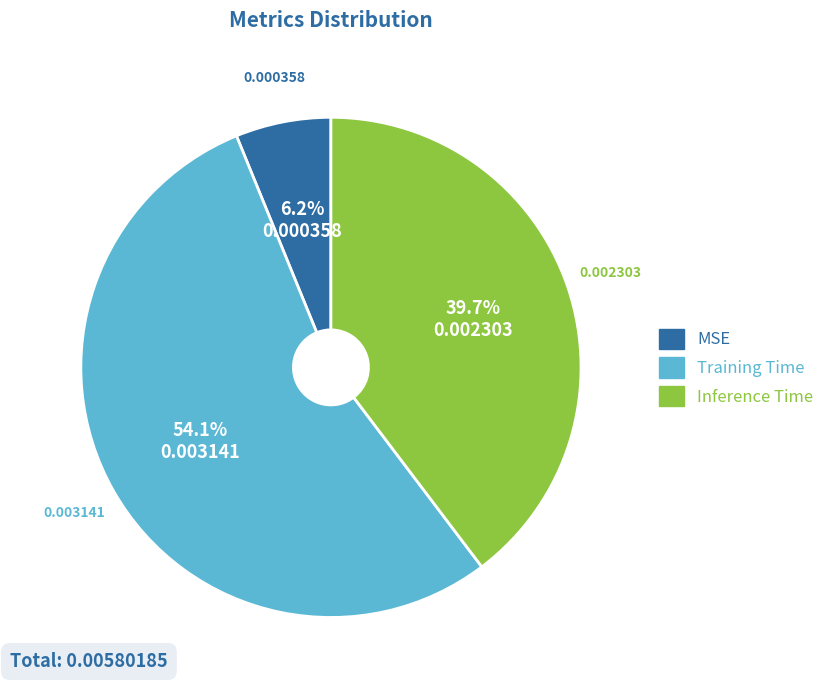

How many segments does this pie chart have?

3